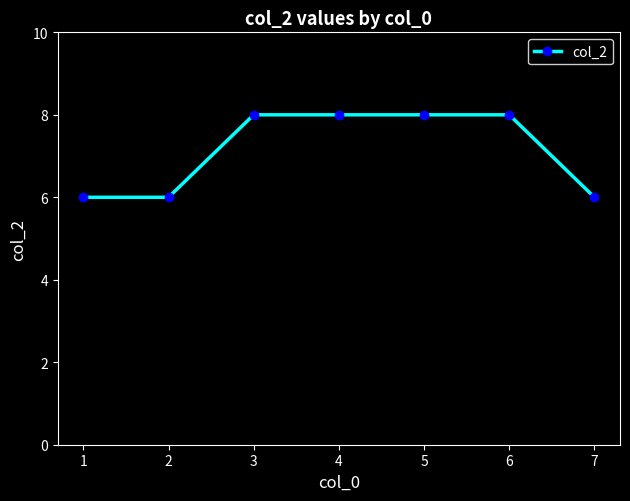

True or false: the data shows 4 at 4.

False